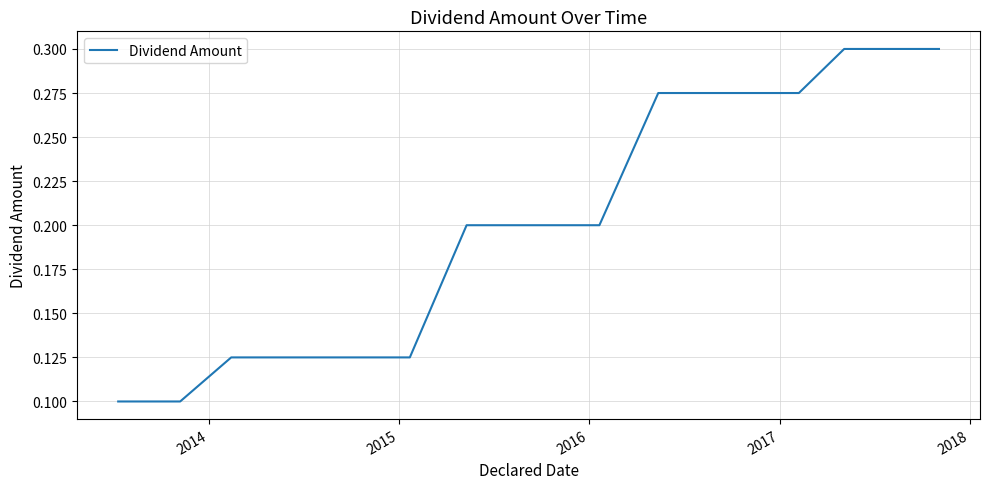

Does the chart display data point markers on the line(s)?

No